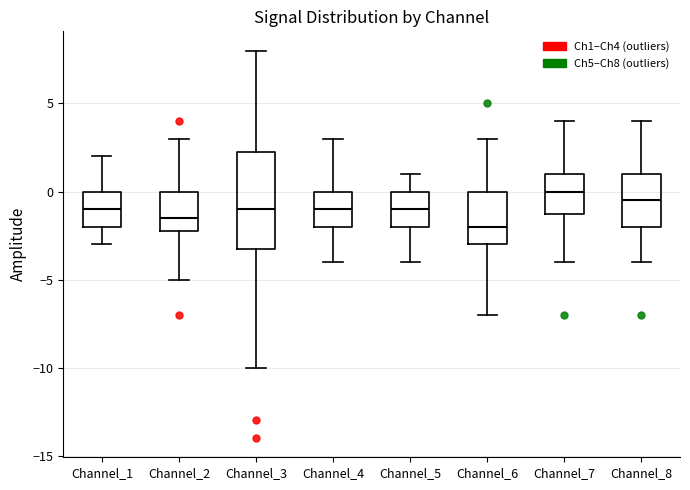

Which box's median line is the highest?

Channel_7